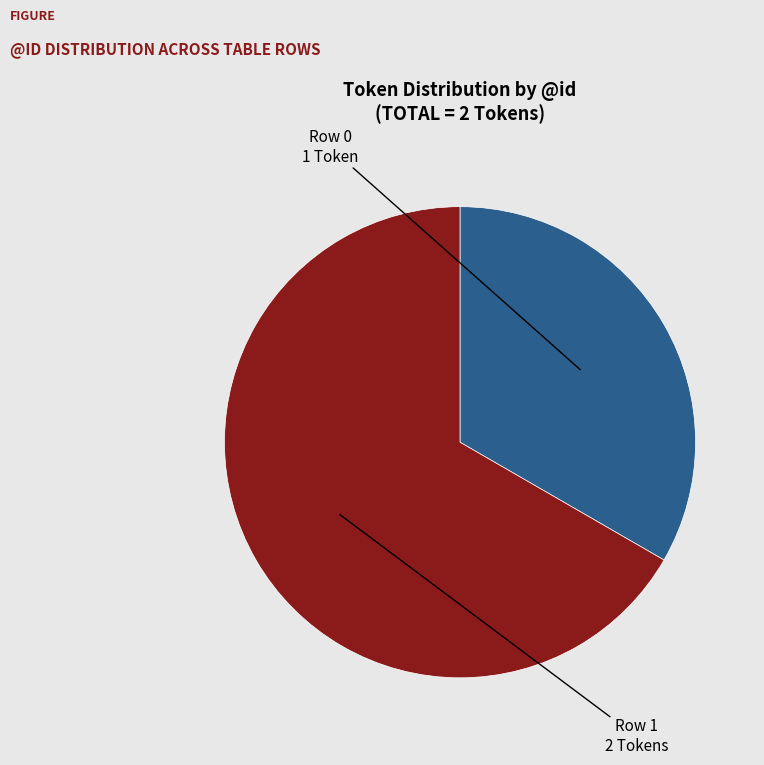

Does any single category account for the majority?

Yes